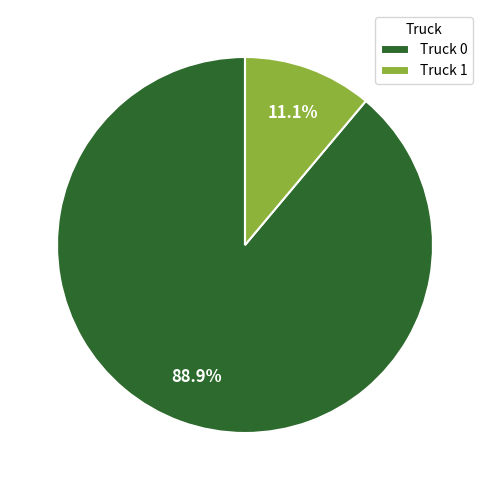

How many segments does this pie chart have?

2